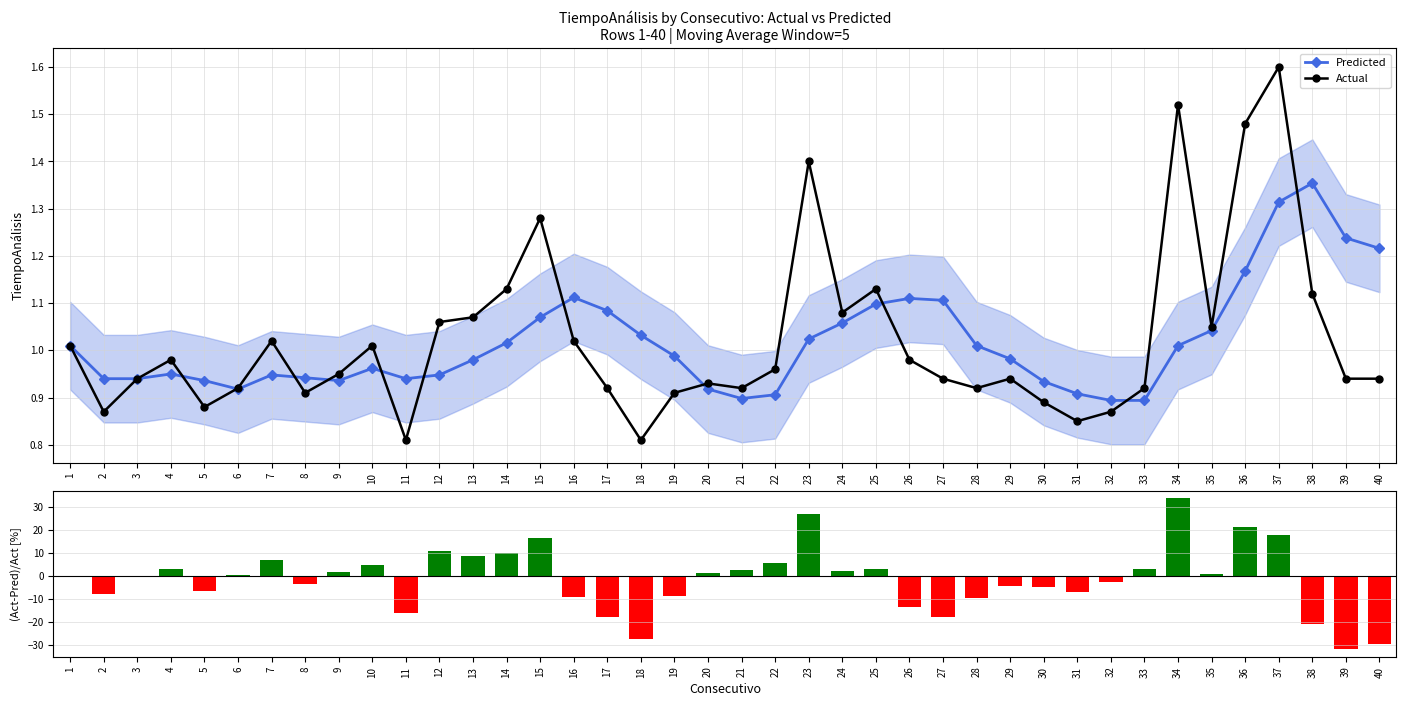

Where does the (Act-Pred)/Act [%] series first go above 0?

4